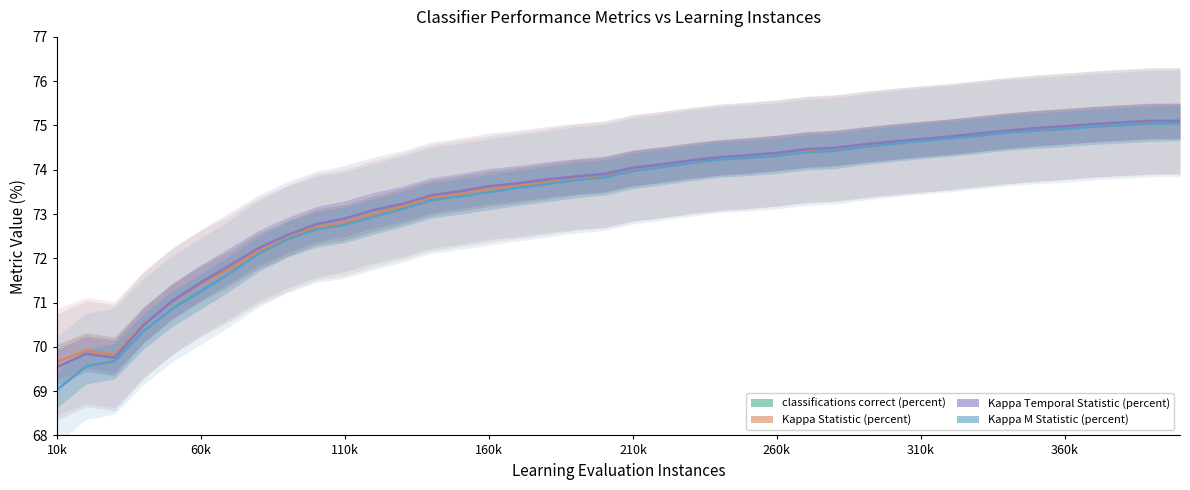

What are all the series names shown in the legend?

classifications correct (percent), Kappa Statistic (percent), Kappa Temporal Statistic (percent), Kappa M Statistic (percent)